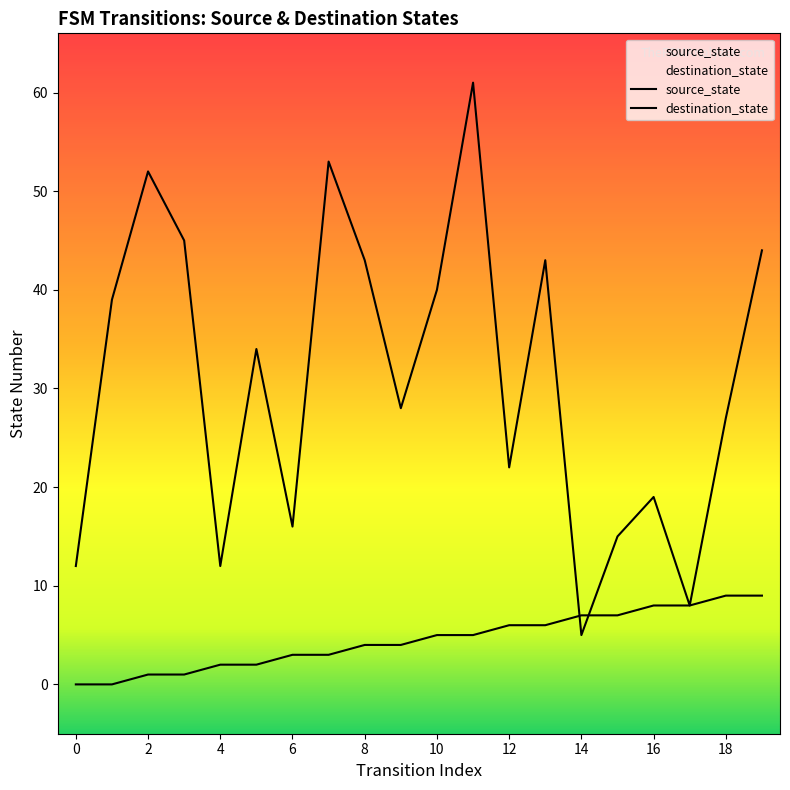

What is the value of the source_state point at the 9th from the left?

4